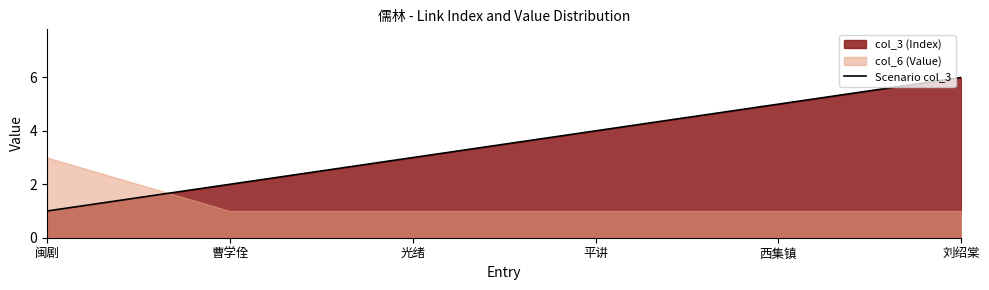

True or false: there are more than 2 points higher than both neighbors.

False